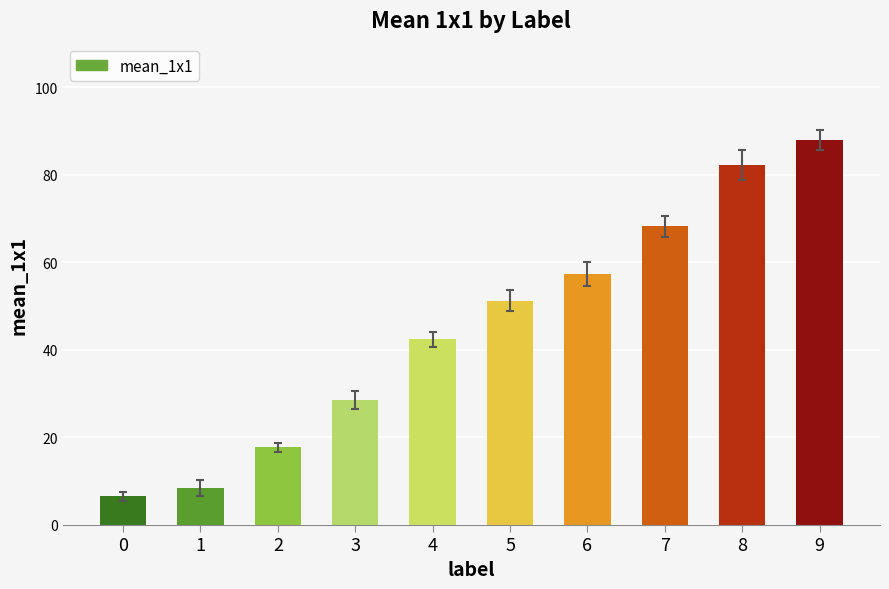

Between 5 and 6, which is larger?

6